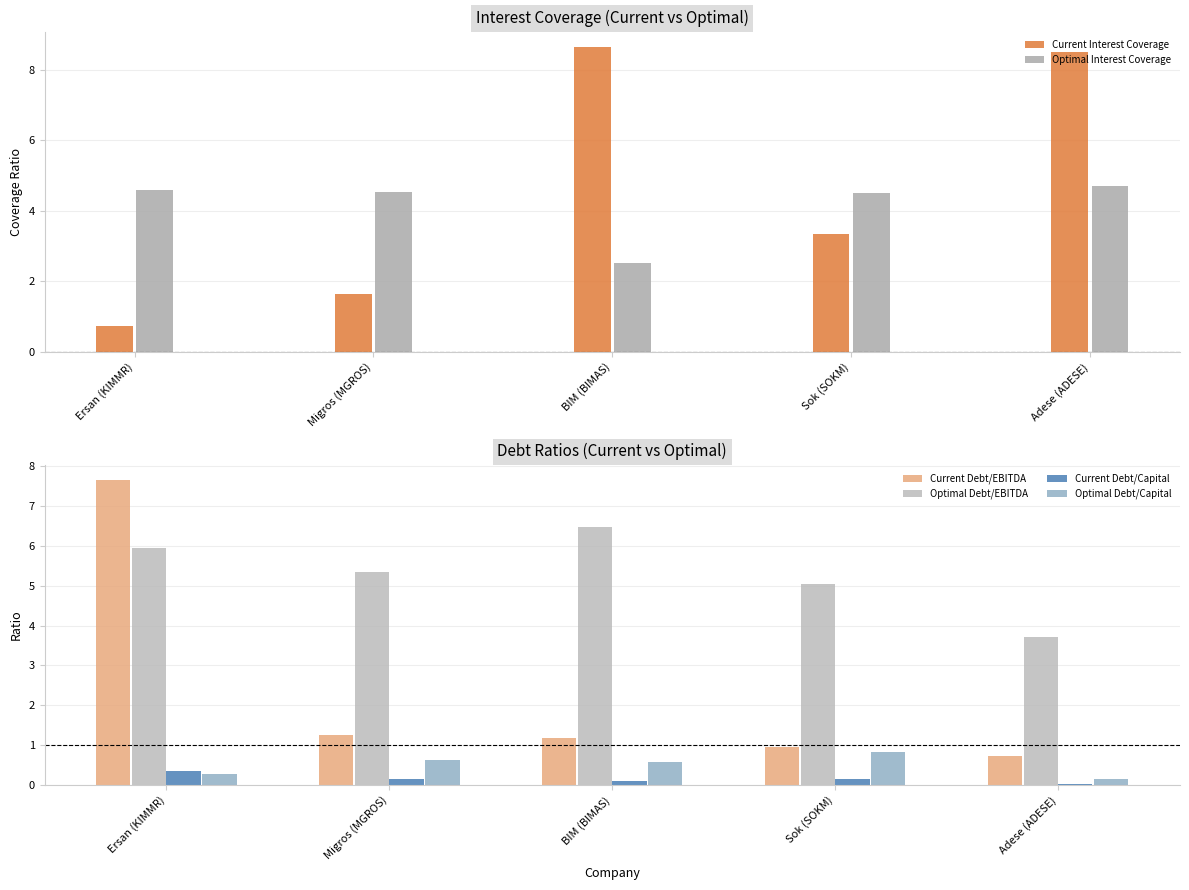

True or false: Optimal Debt/EBITDA has a value of 5.2 at Adese (ADESE).

False